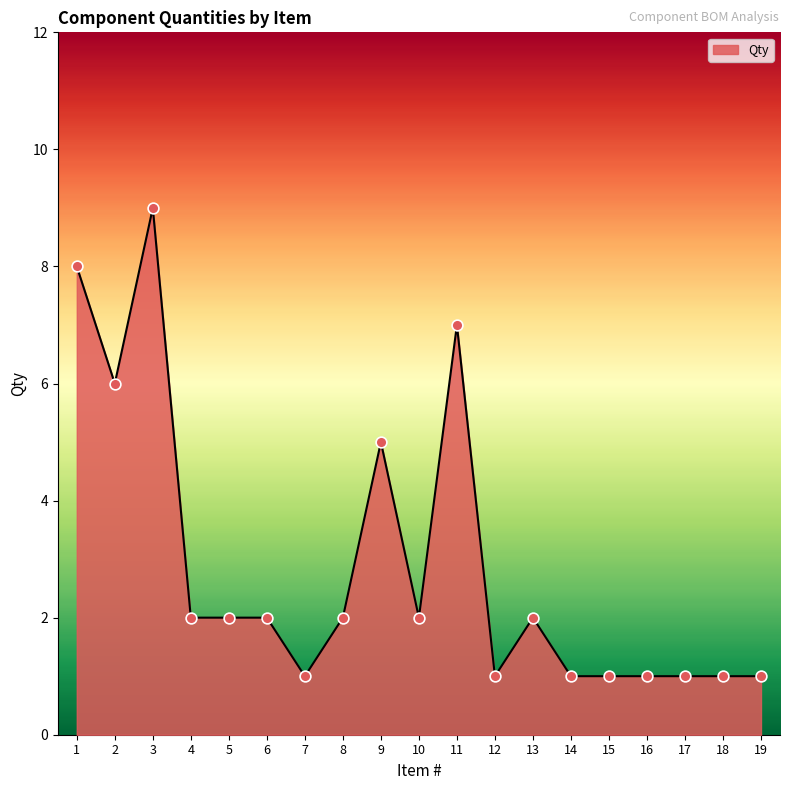

Approximately how many times larger is the value at 19 compared to 18?

1.0